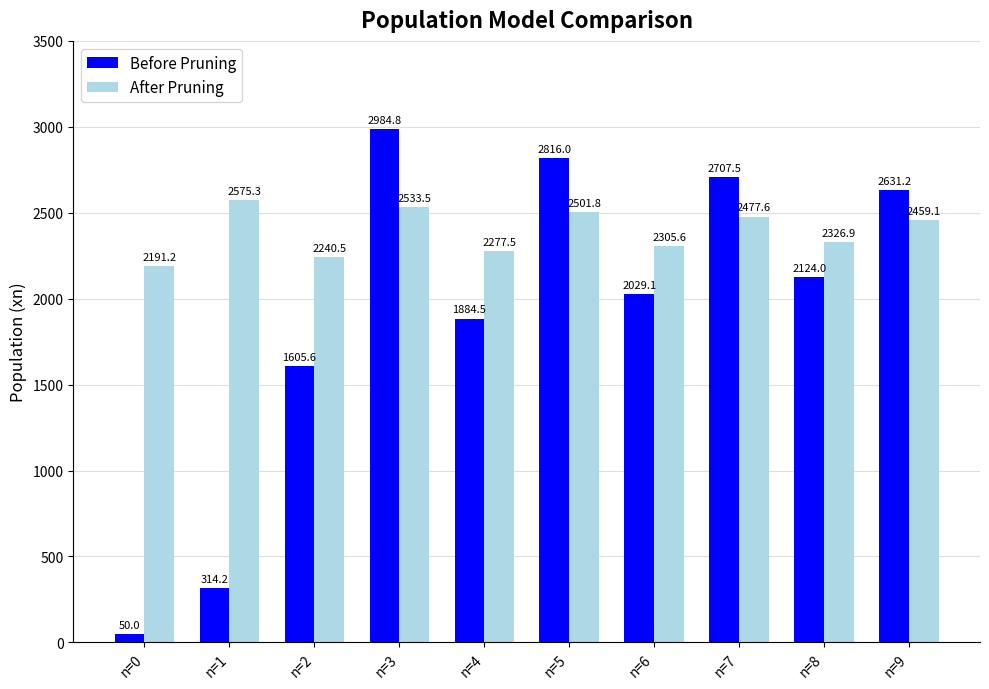

At which label does After Pruning first exceed 2459?

n=1